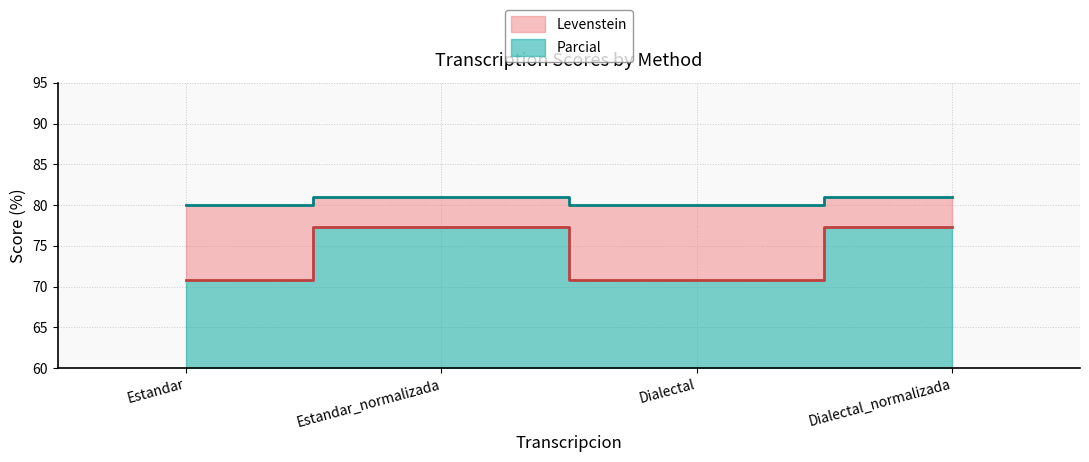

True or false: Levenstein and Parcial intersect in this chart.

False